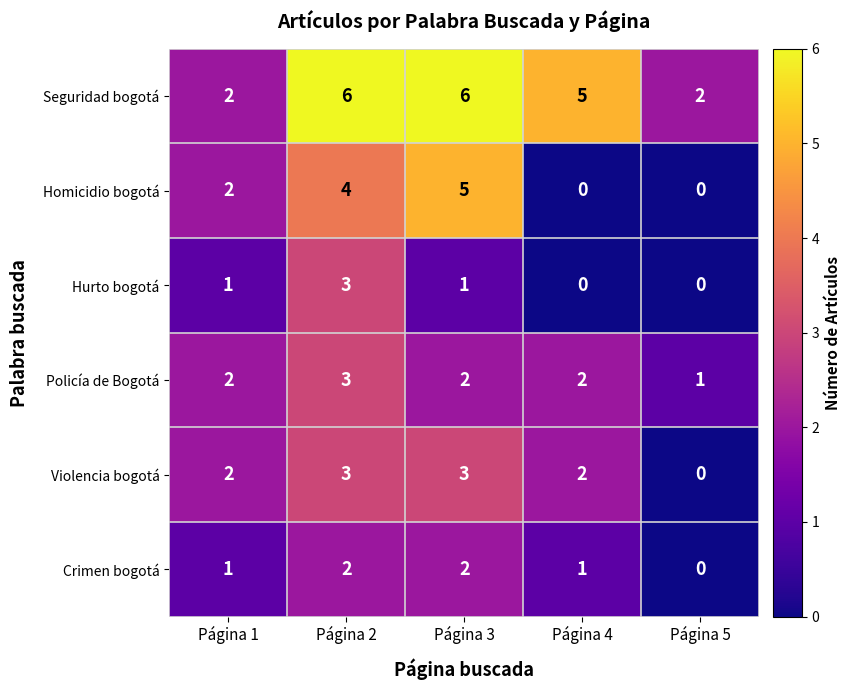

At which label is Homicidio bogotá closest to 2?

Página 1